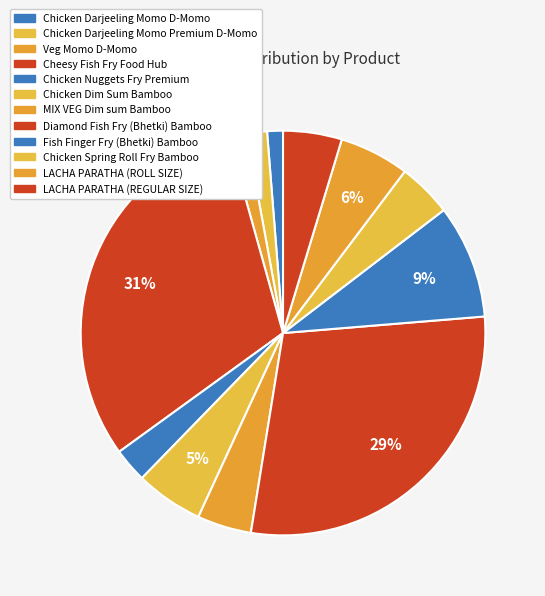

Combined, what portion of the pie is MIX VEG Dim sum Bamboo and Chicken Spring Roll Fry Bamboo?

8.7%